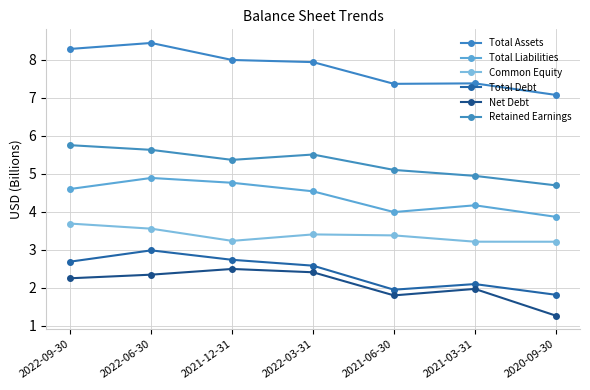

What position from the right is 2021-06-30?

3